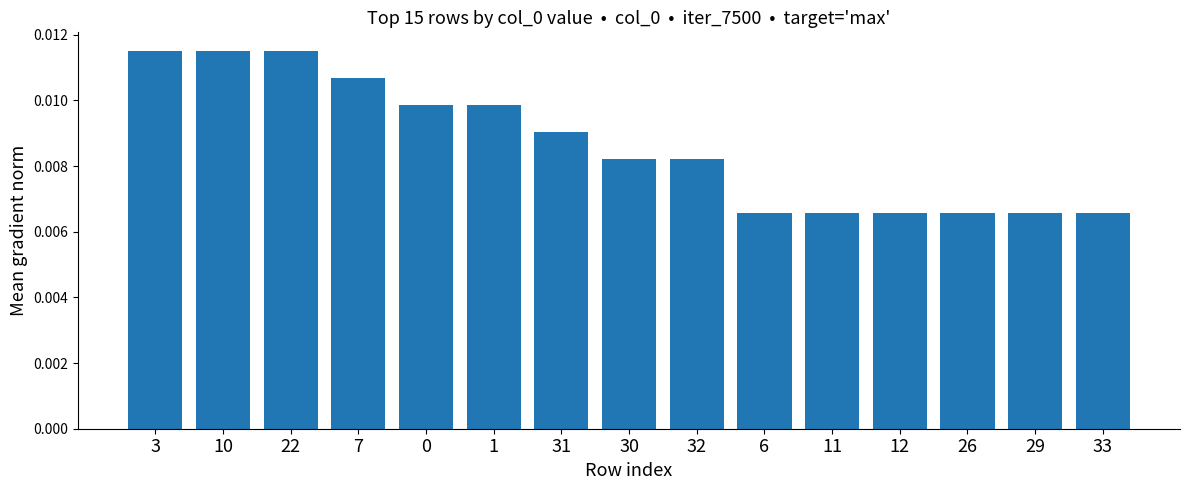

Count the number of data series in this chart.

1